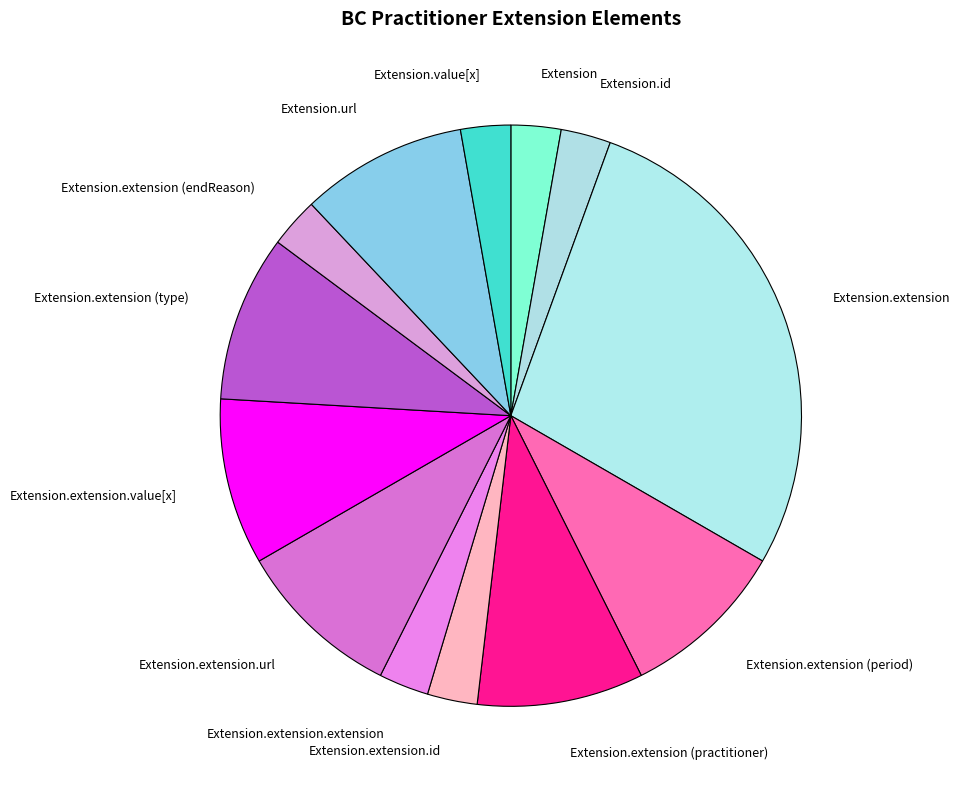

Is there any slice that represents more than half of the pie?

No